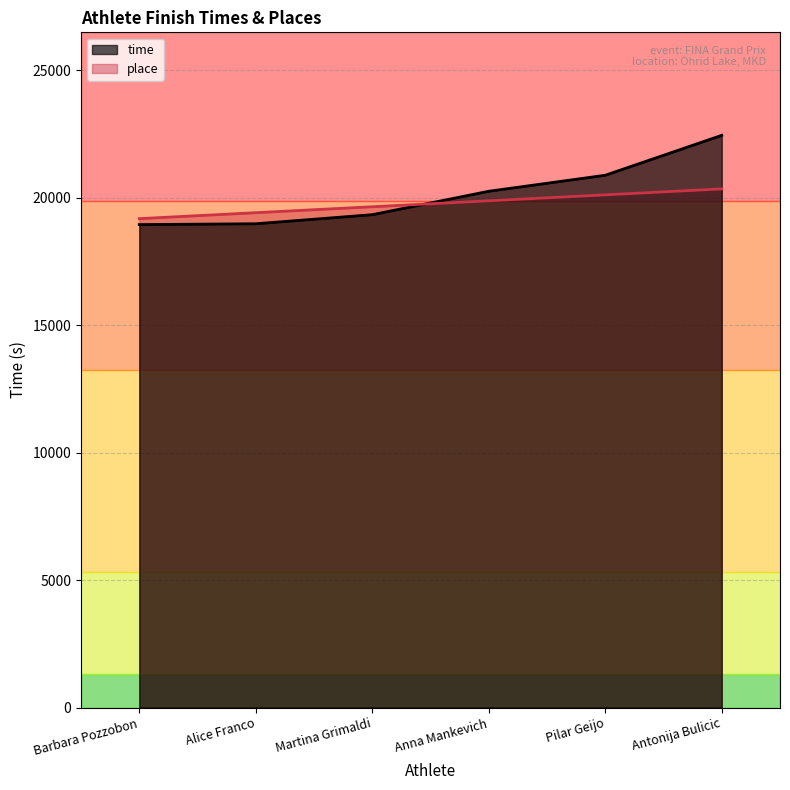

What is the difference between the place values at Pilar Geijo and Anna Mankevich?

233.5